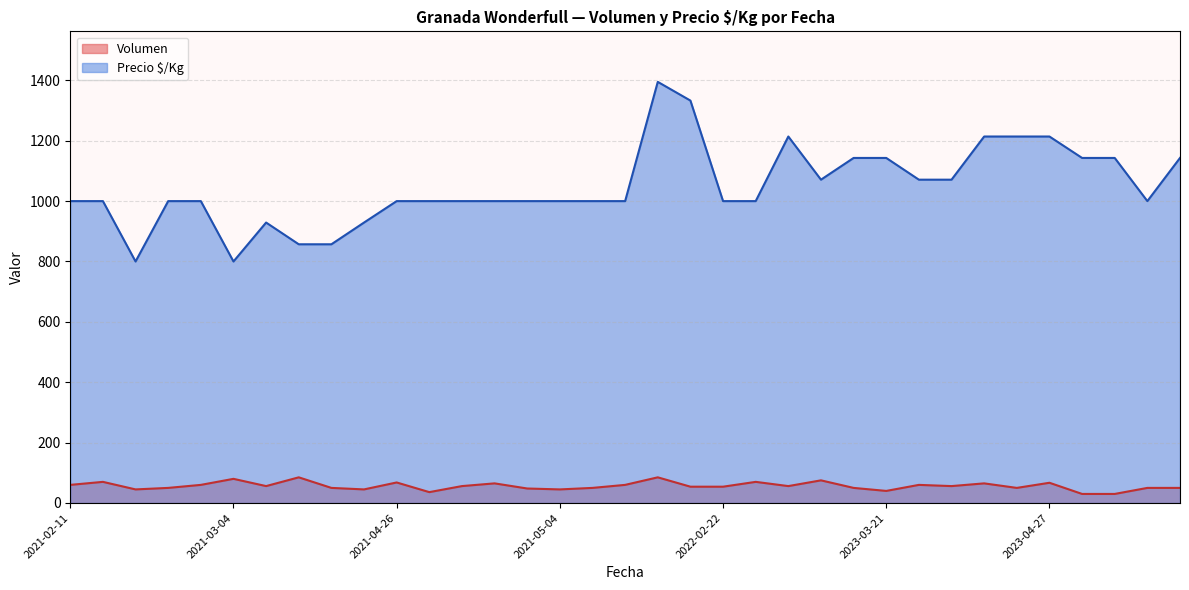

How many lines are shown in the chart?

2